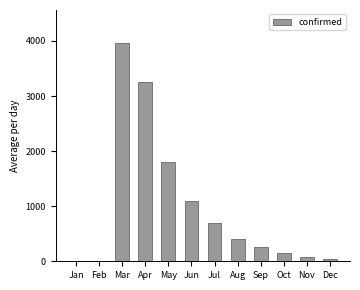

What is the maximum value shown in the chart?

3967